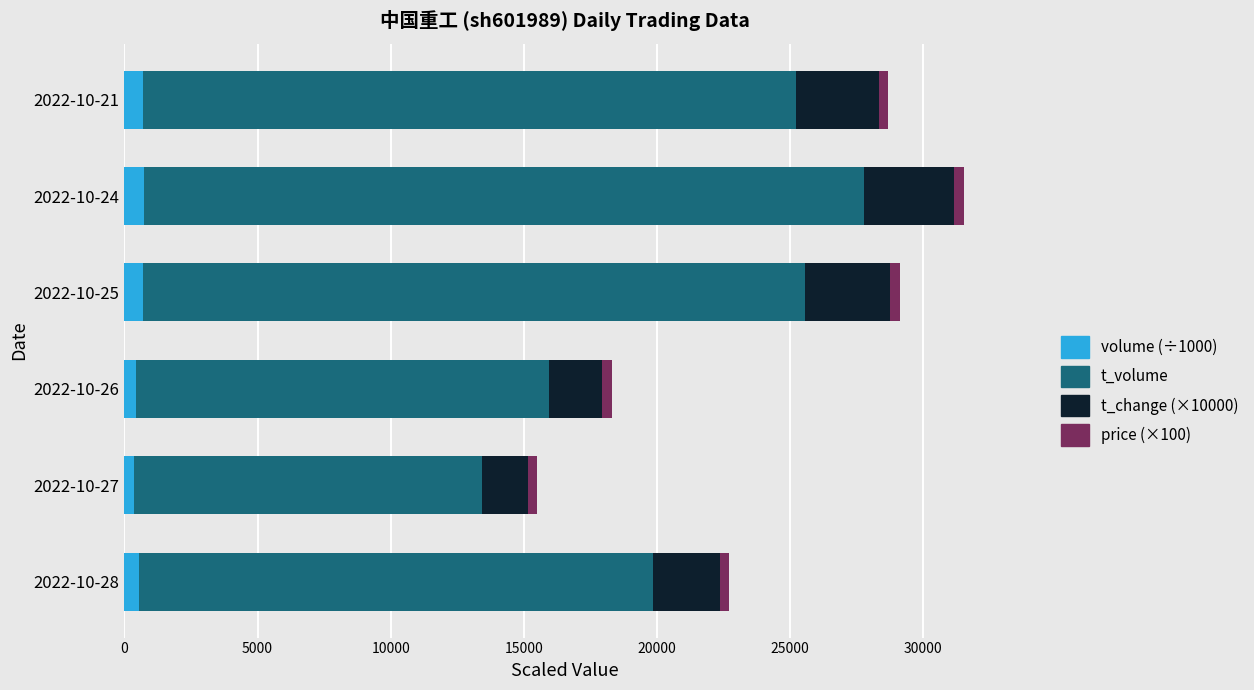

Which series has the largest range (max minus min)?

t_volume